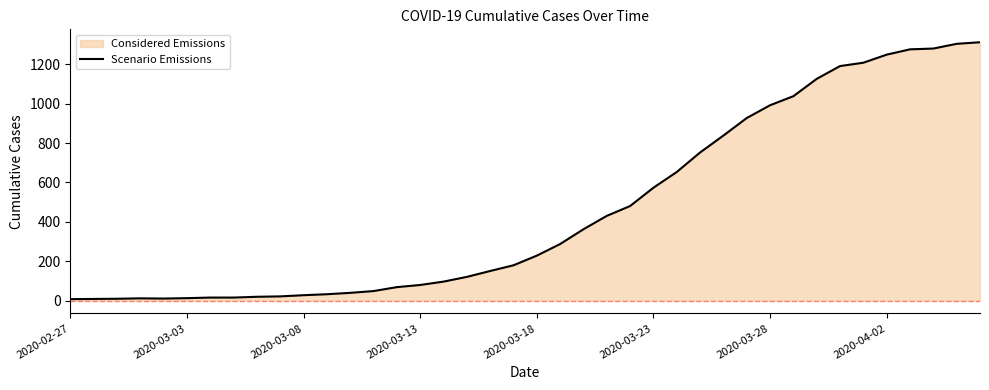

What is the value of the 5th point from the left?

10